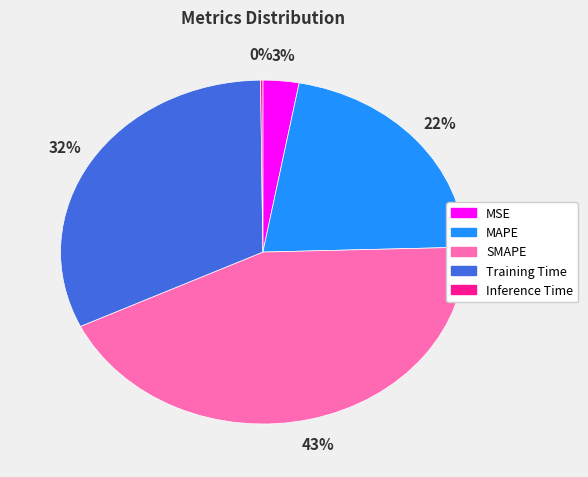

To the nearest percent, what is the combined percentage of MSE and SMAPE?

46%